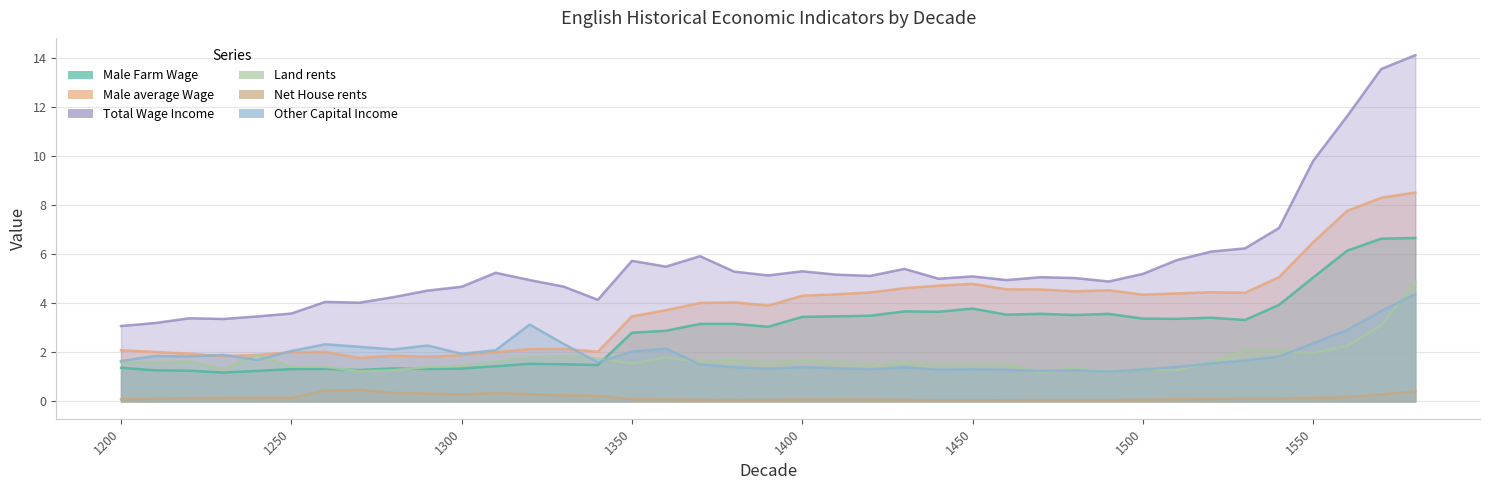

True or false: Net House rents and Other Capital Income cross at least once.

False